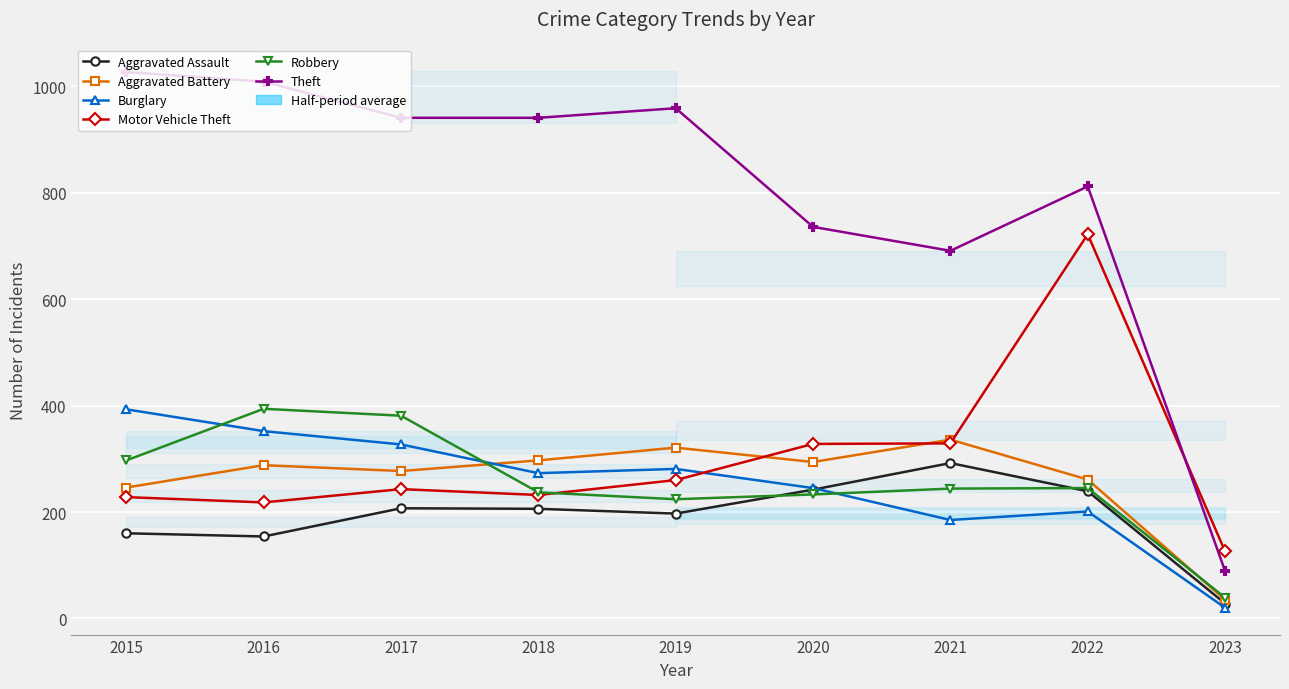

Which series has the widest spread of values?

Theft